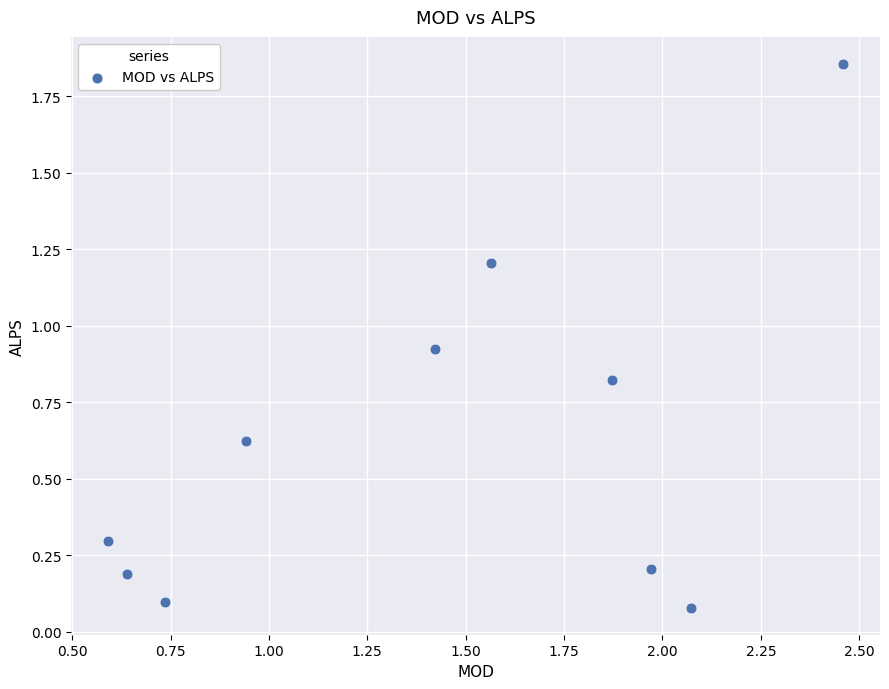

What is the average X value?

1.4